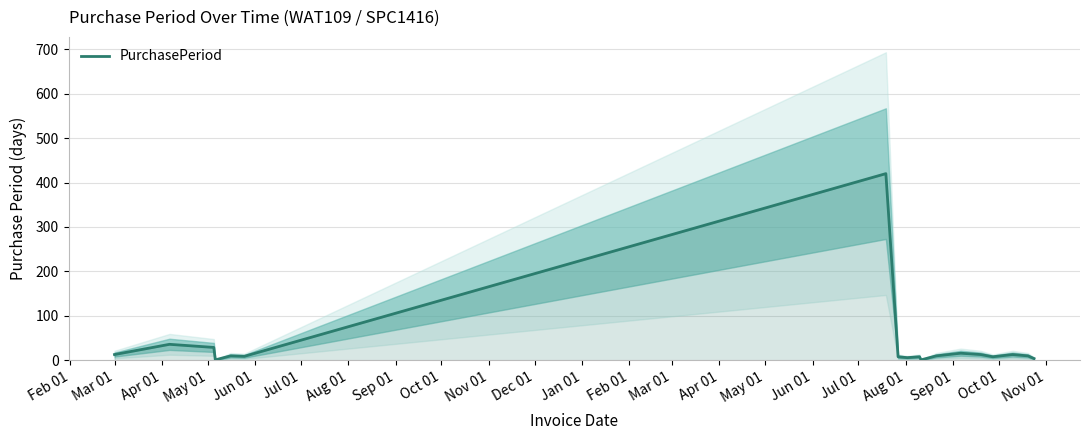

What is the difference between the maximum and minimum values?

419